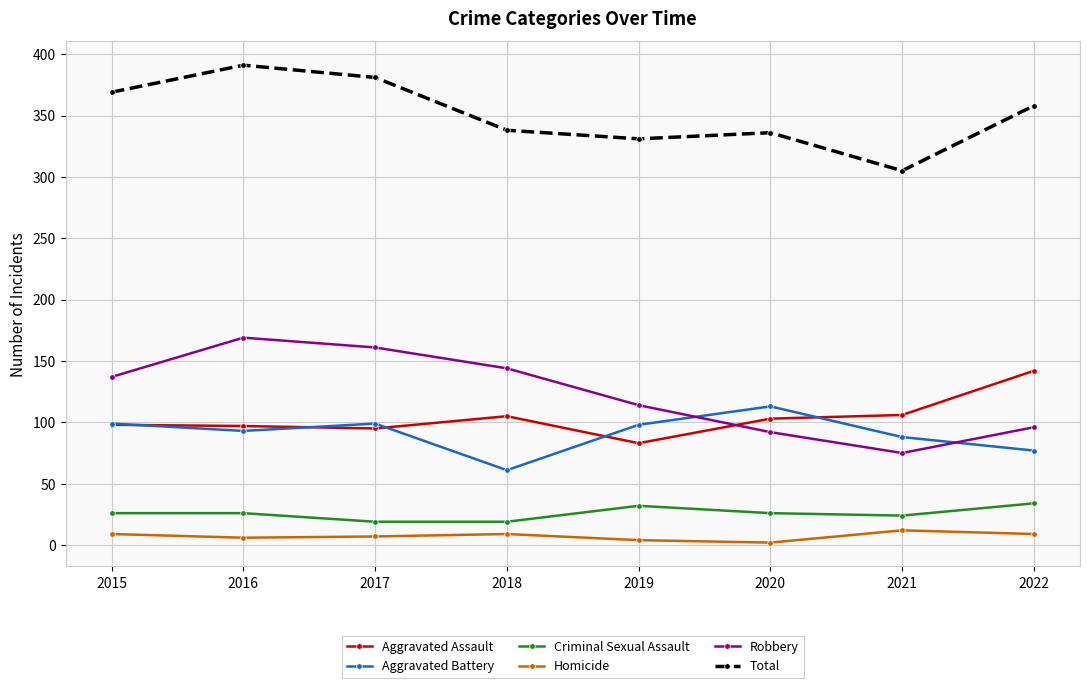

What is the value of the Aggravated Assault point at the 2nd from the left?

97